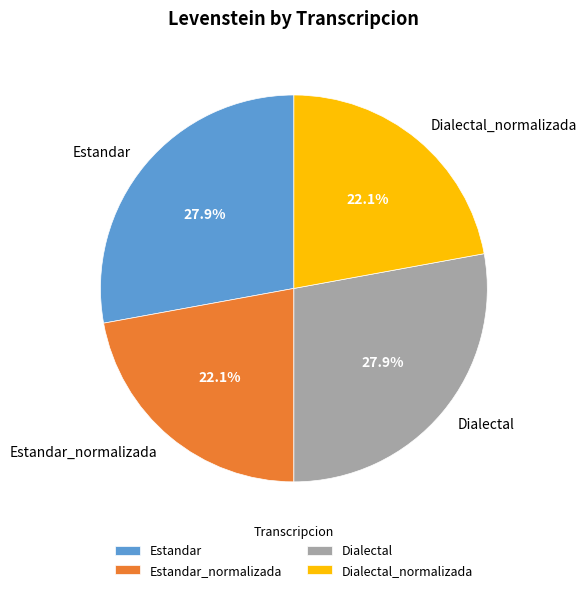

To the nearest percent, what is the average slice percentage?

25%